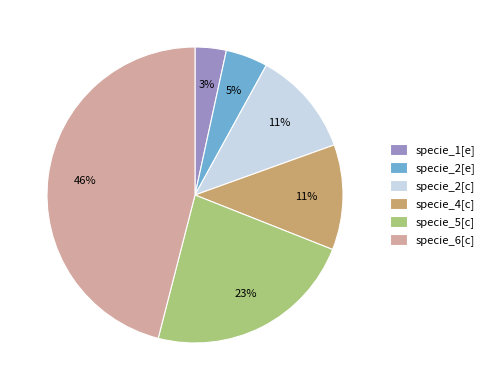

Which category has the smallest portion of the pie?

specie_1[e]